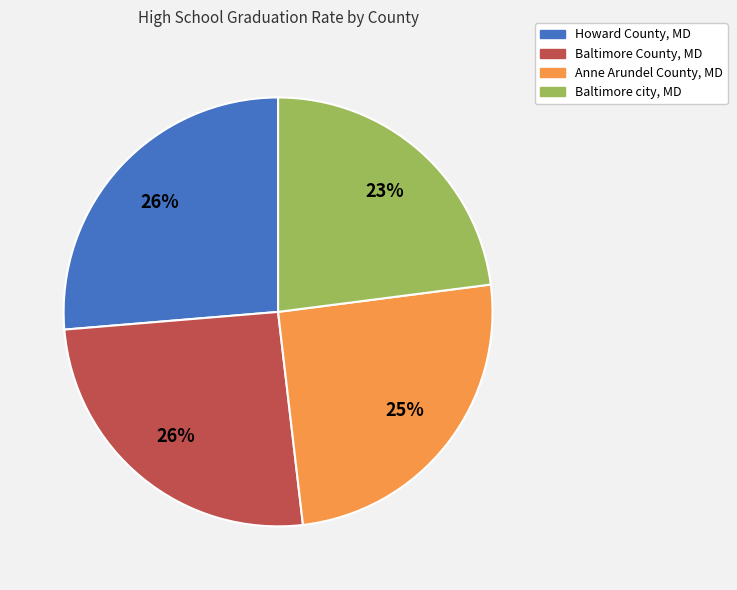

Which has a higher value, Anne Arundel County, MD or Baltimore city, MD?

Anne Arundel County, MD